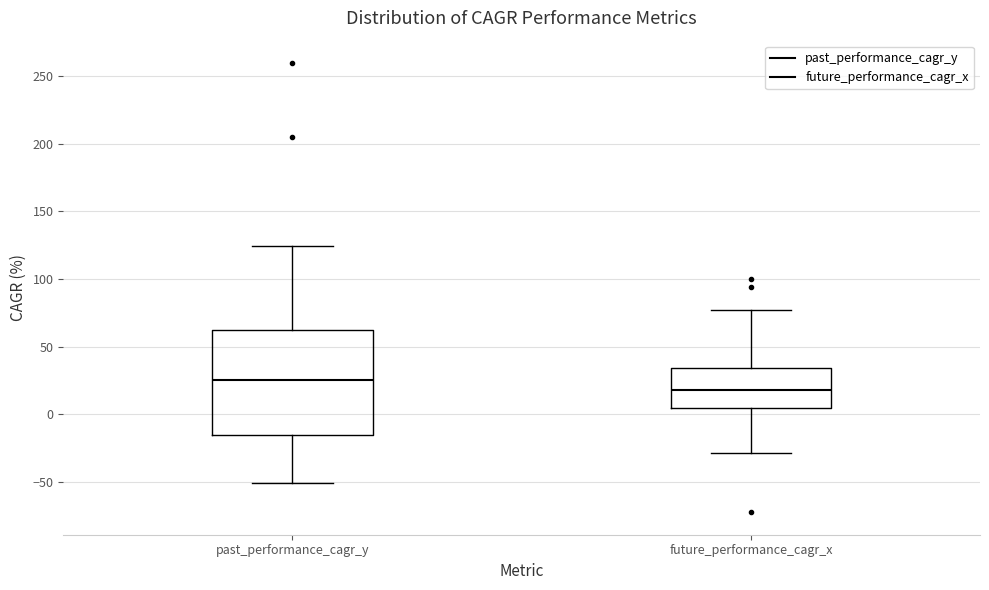

Reading left to right, read every box against the y-axis: the position of its median line, the range the box covers, and the ends of its whiskers. The values are not printed on the chart, so give them approximately, as read against the axis.

past_performance_cagr_y: median 25, box -15 to 60, whiskers -50 to 125
future_performance_cagr_x: median 20, box 5 to 35, whiskers -30 to 75